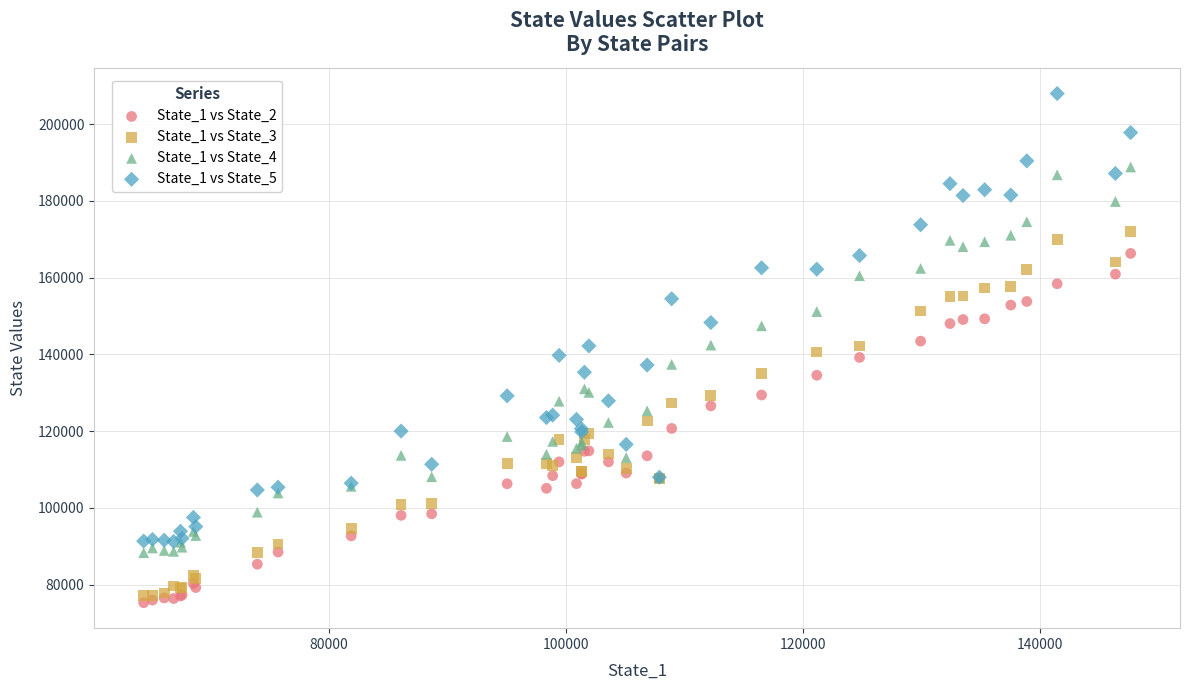

Which series reaches the maximum Y coordinate?

State_1 vs State_5